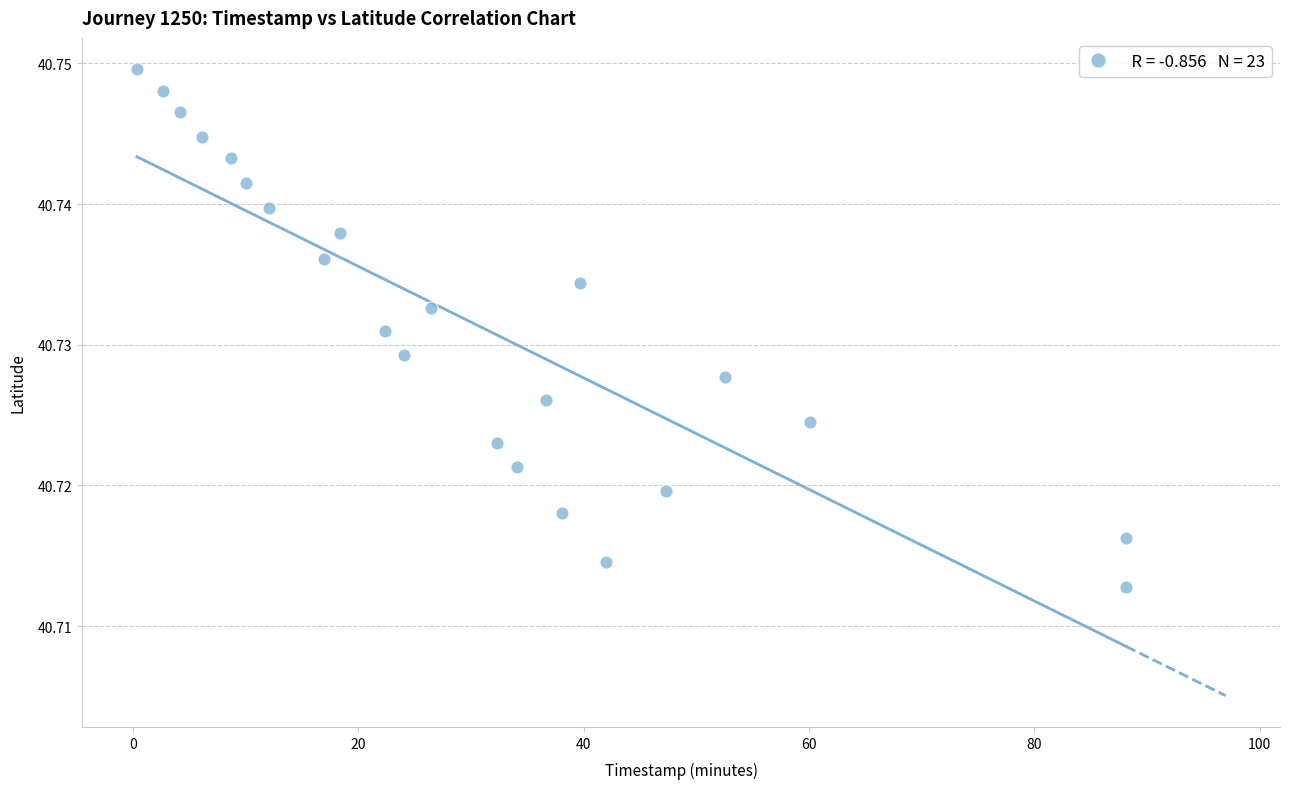

What is the range of X values (max minus min)?

87.8